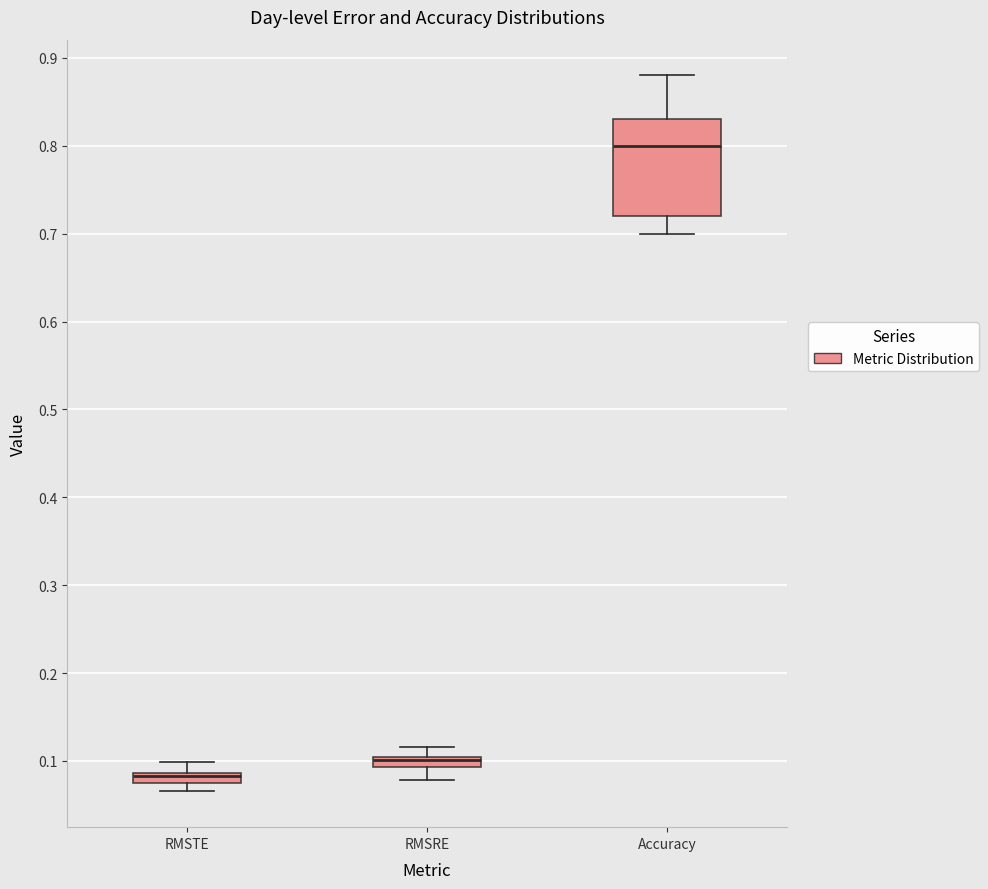

Which box's median line is the highest?

Accuracy